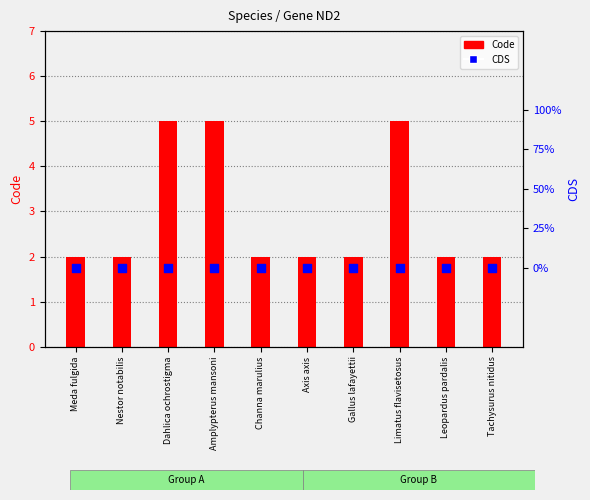

Which series has the largest Y range (max minus min)?

Code